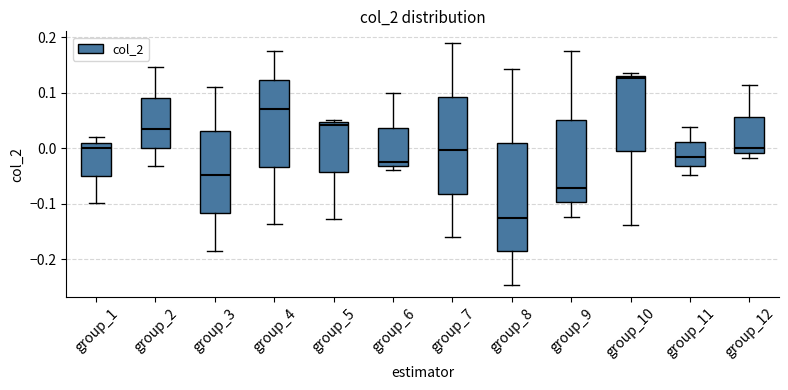

Reading left to right, transcribe this box plot: for each box, give where its median line is, the range the box spans, and where its two whiskers end, as read against the y-axis. The values are not printed on the chart, so give them approximately, as read against the axis.

group_1: median 0.00, box -0.05 to 0.01, whiskers -0.10 to 0.02
group_2: median 0.03, box 0.00 to 0.09, whiskers -0.03 to 0.15
group_3: median -0.05, box -0.12 to 0.03, whiskers -0.18 to 0.11
group_4: median 0.07, box -0.03 to 0.12, whiskers -0.14 to 0.18
group_5: median 0.04, box -0.04 to 0.05, whiskers -0.13 to 0.05 (just above the box's upper edge)
group_6: median -0.03 (just above the box's lower edge), box -0.03 to 0.04, whiskers -0.04 to 0.10
group_7: median 0.00, box -0.08 to 0.09, whiskers -0.16 to 0.19
group_8: median -0.13, box -0.19 to 0.01, whiskers -0.25 to 0.14
group_9: median -0.07, box -0.10 to 0.05, whiskers -0.12 to 0.17
group_10: median 0.13 (just below the box's upper edge), box -0.01 to 0.13, whiskers -0.14 to 0.14
group_11: median -0.02, box -0.03 to 0.01, whiskers -0.05 to 0.04
group_12: median 0.00, box -0.01 to 0.06, whiskers -0.02 to 0.11